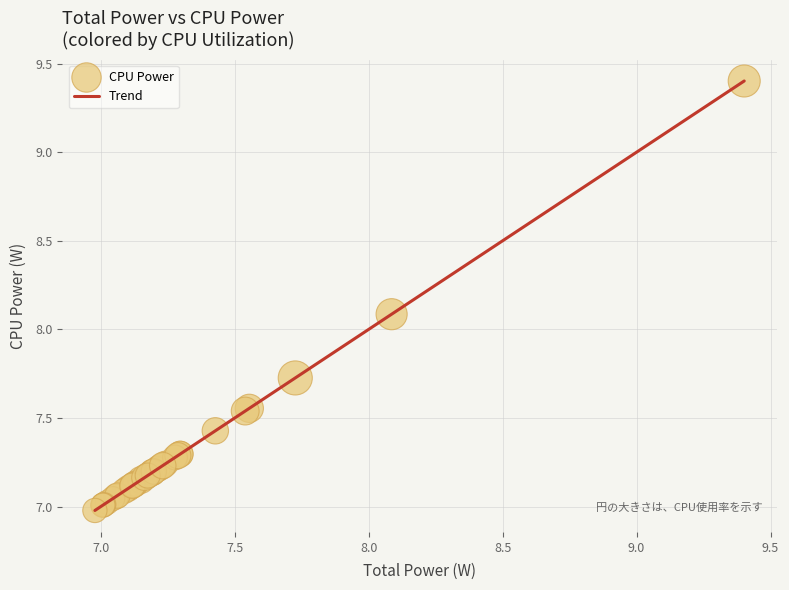

What is the maximum value shown in the chart?

9.4